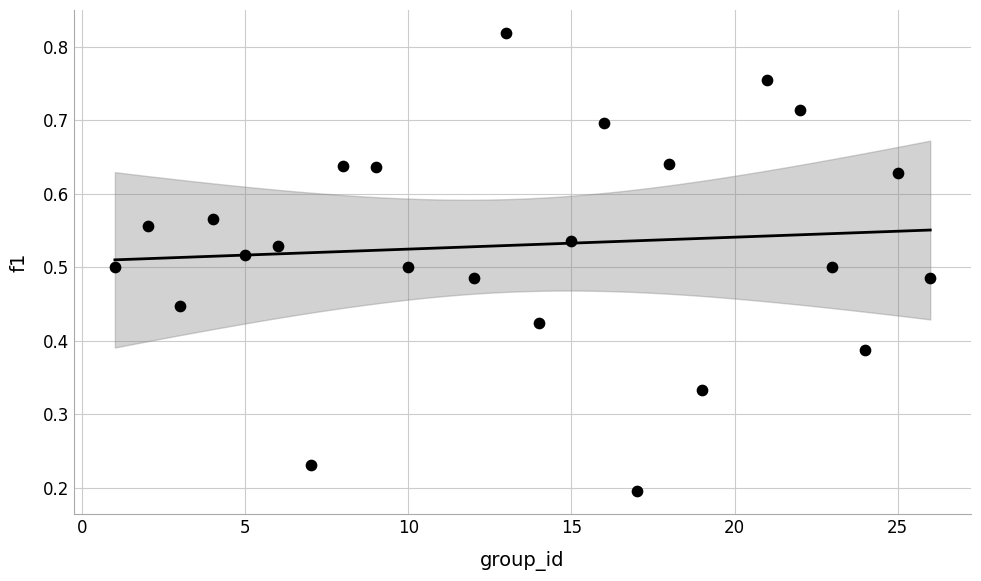

What is the range of X values (max minus min)?

25.0